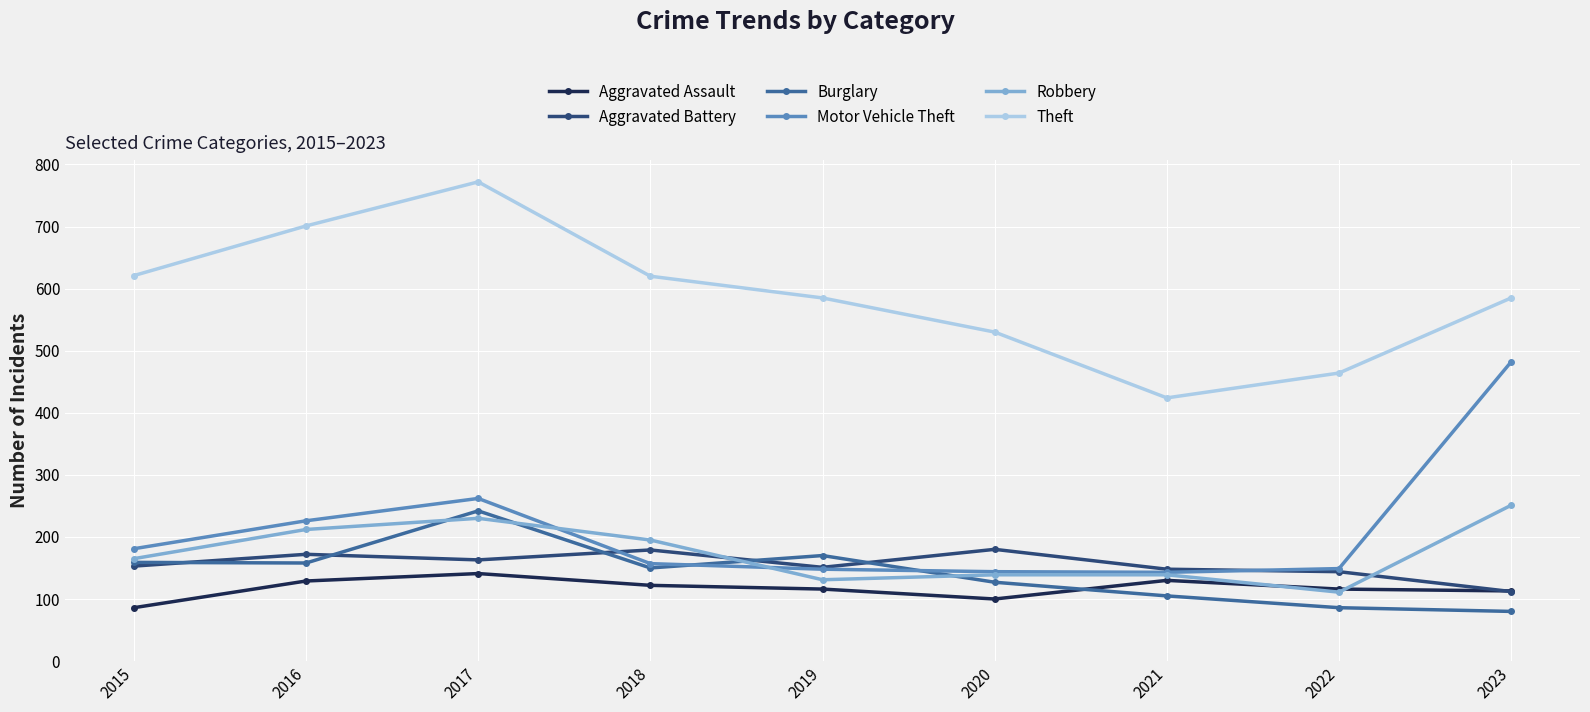

What is the difference between the second highest and minimum values in the Burglary series?

90